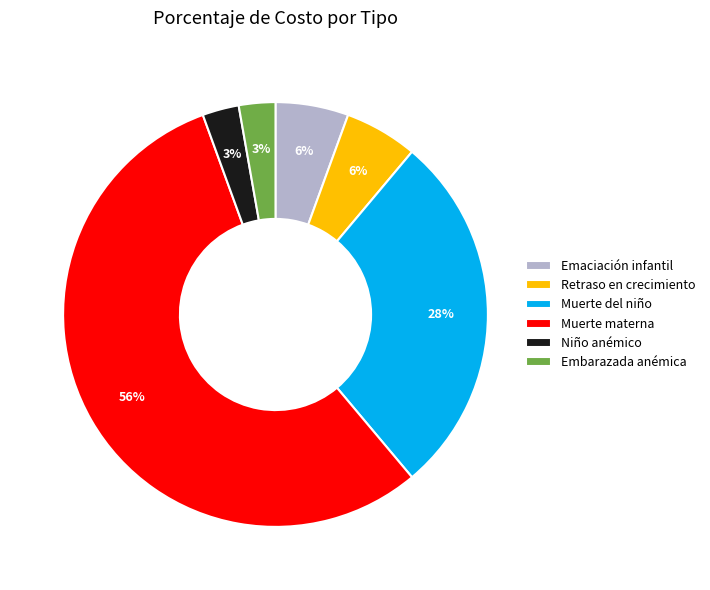

To the nearest percent, what percentage of the pie is Emaciación infantil?

6%